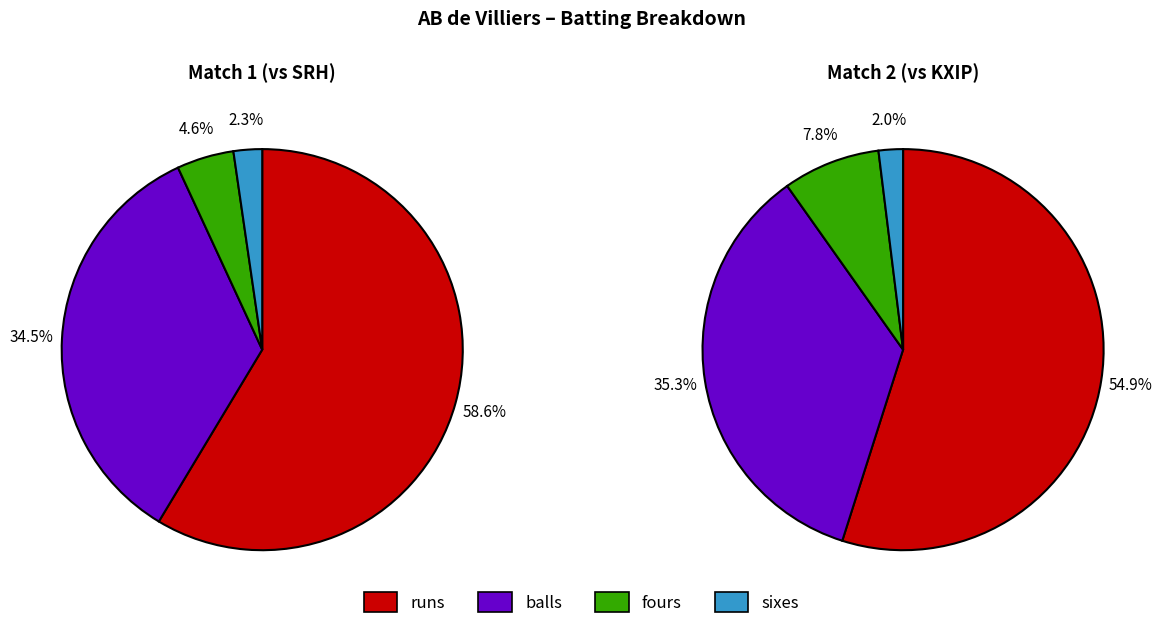

Which series changed the most between runs and balls?

Match 1 (vs SRH)